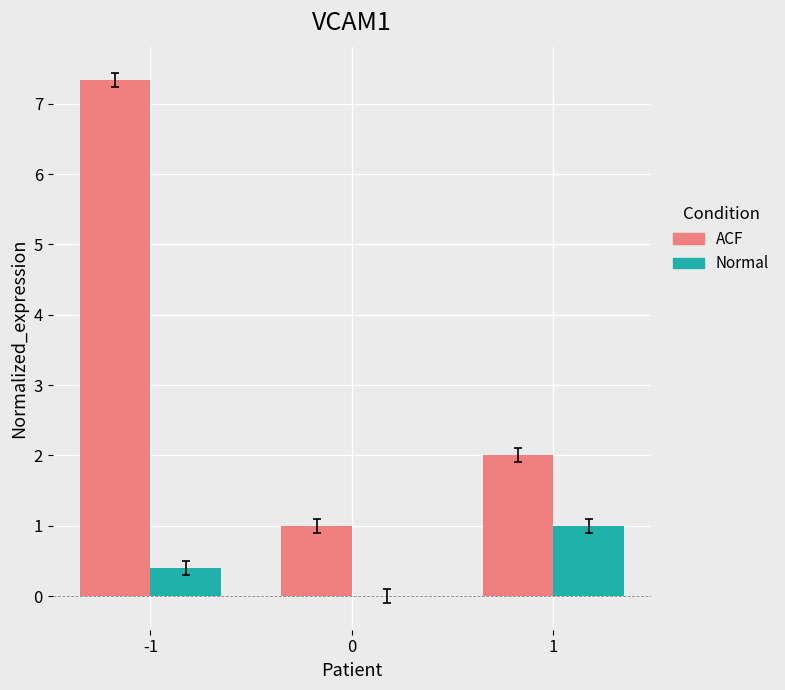

The Normal series shows 0.6 at 1. True or false?

False